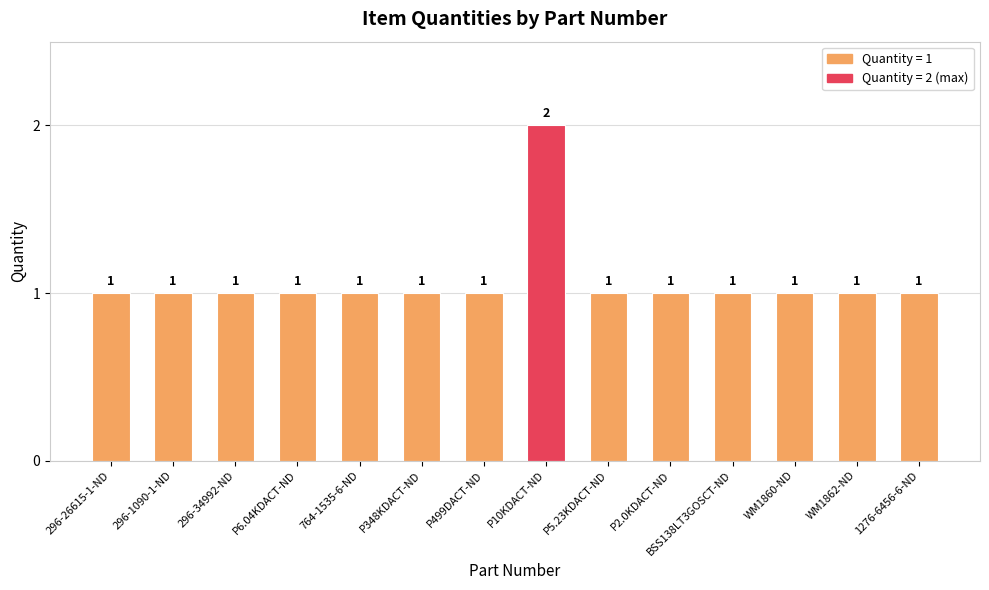

What is the value of the 8th bar from the left?

2